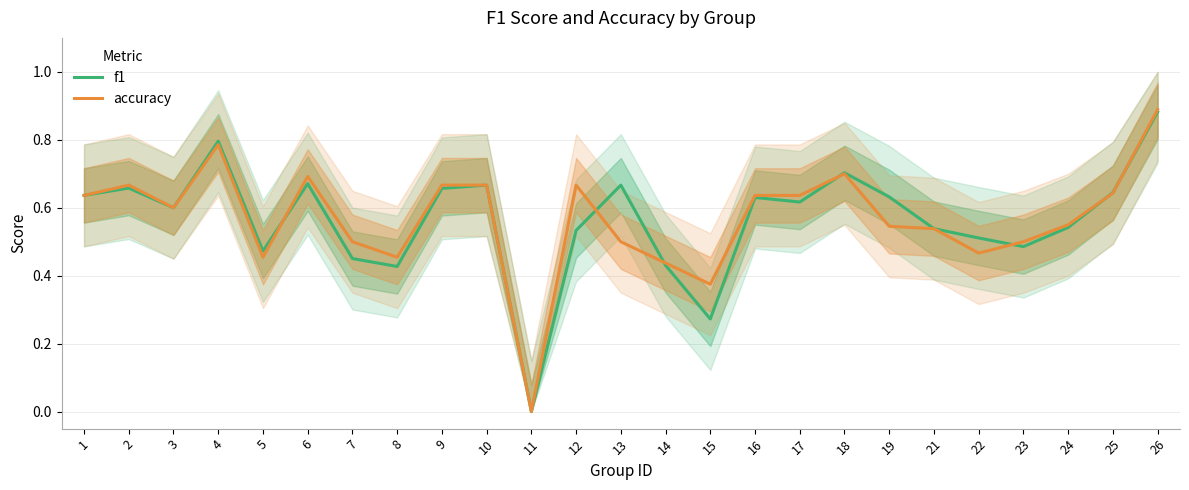

Reading left to right, transcribe all the data shown in this chart.

f1: 1=0.6	2=0.7	3=0.6	4=0.8	5=0.5	6=0.7	7=0.5	8=0.4	9=0.7	10=0.7	11=0.0	12=0.5	13=0.7	14=0.4	15=0.3	16=0.6	17=0.6	18=0.7	19=0.6	21=0.5	22=0.5	23=0.5	24=0.5	25=0.6	26=0.9
accuracy: 1=0.6	2=0.7	3=0.6	4=0.8	5=0.5	6=0.7	7=0.5	8=0.5	9=0.7	10=0.7	11=0.0	12=0.7	13=0.5	14=0.4	15=0.4	16=0.6	17=0.6	18=0.7	19=0.5	21=0.5	22=0.5	23=0.5	24=0.6	25=0.6	26=0.9